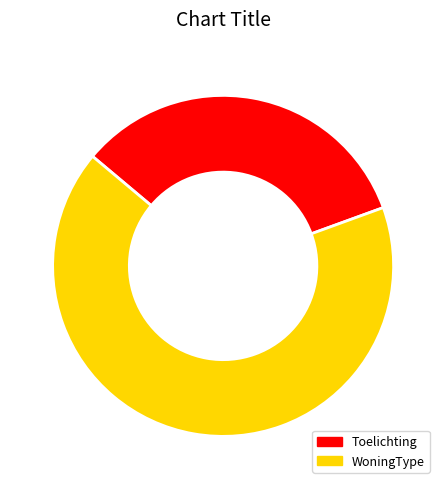

Is the sum of WoningType and Toelichting greater than half?

Yes